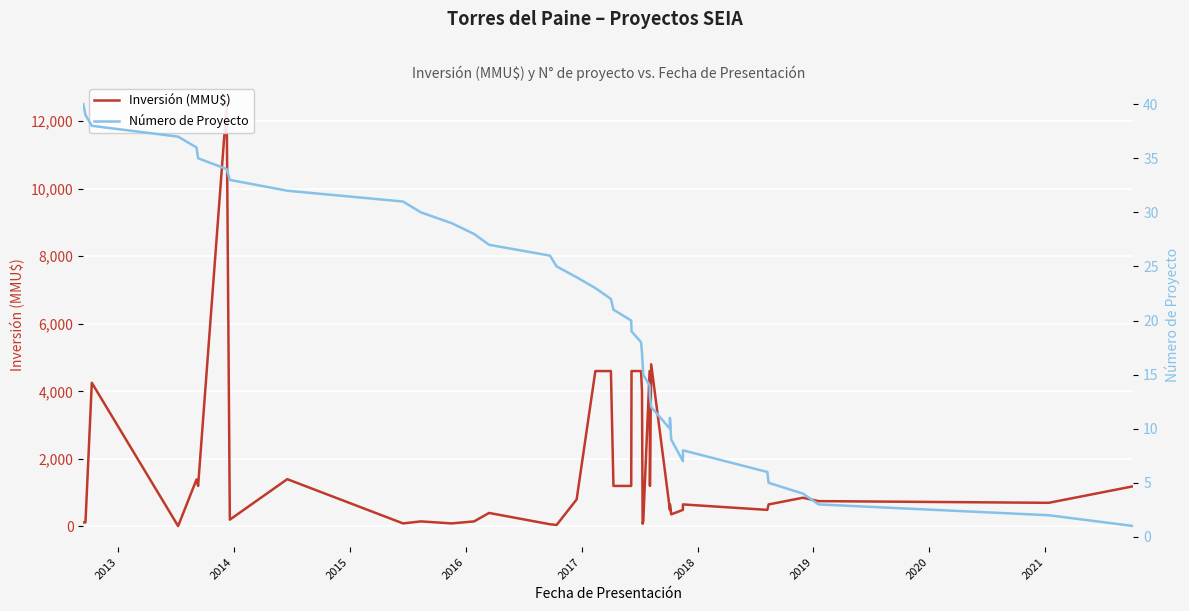

The Inversión (MMU$) series shows 5 at 2015. True or false?

False